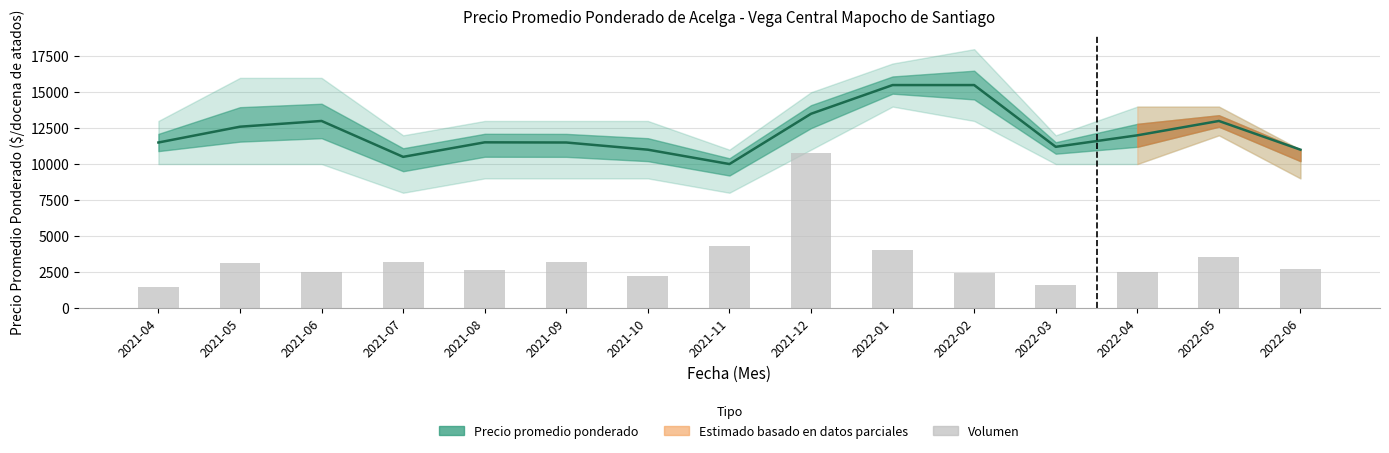

At which label does Volumen (escalado) reach its peak?

2021-12